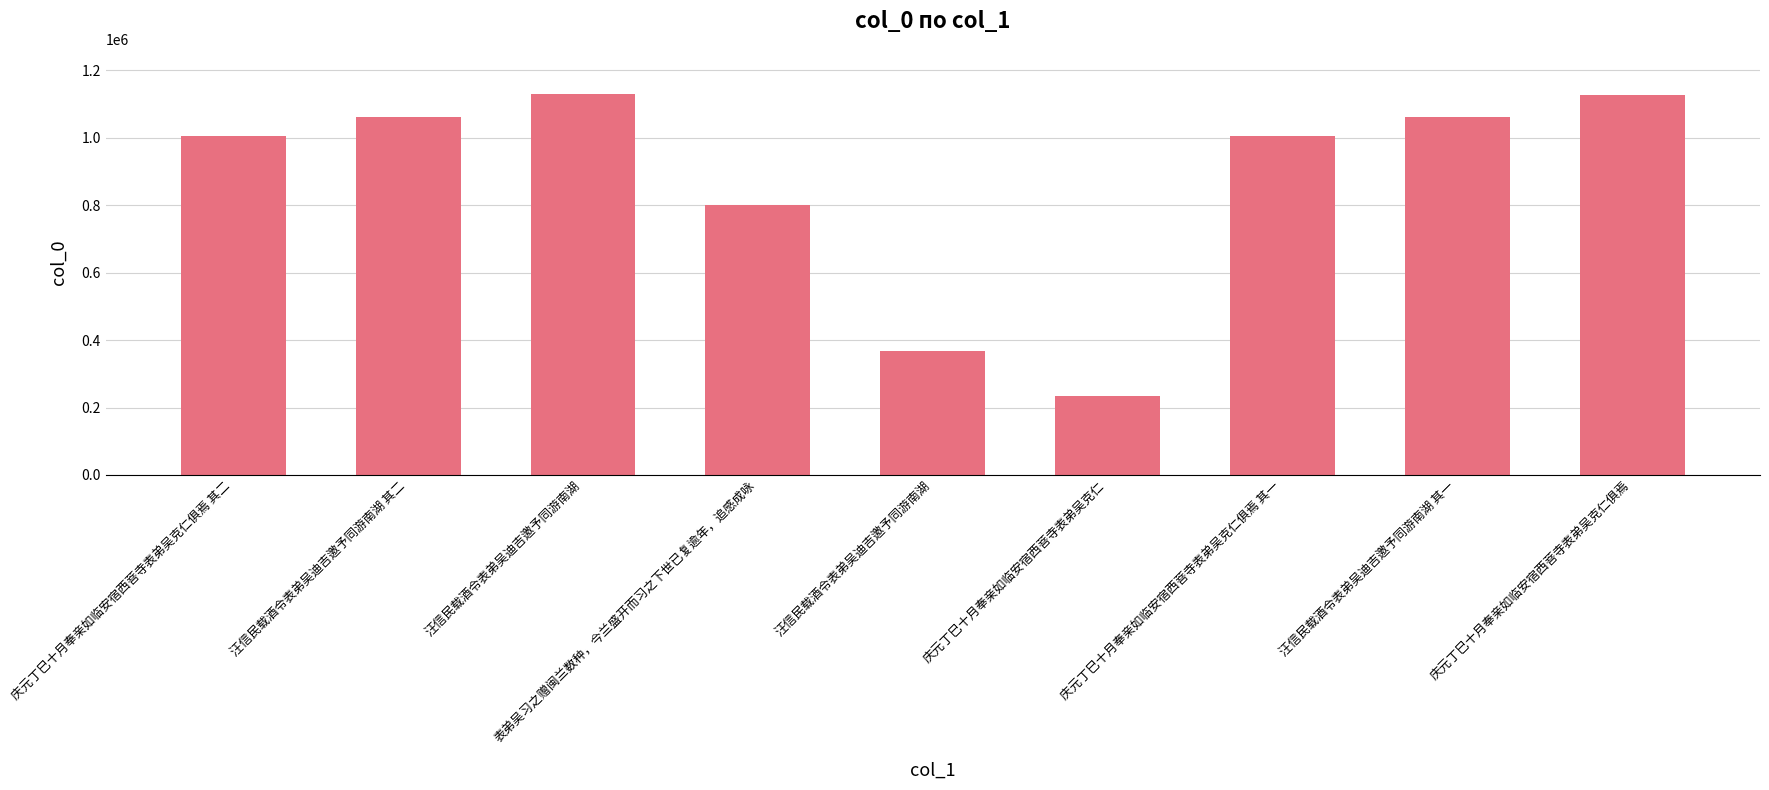

What is the ratio of the value at 汪信民载酒令表弟吴迪吉邀予同游南湖 其一 to the value at 庆元丁巳十月奉亲如临安宿西菩寺表弟吴克仁俱焉 其一?

1.1